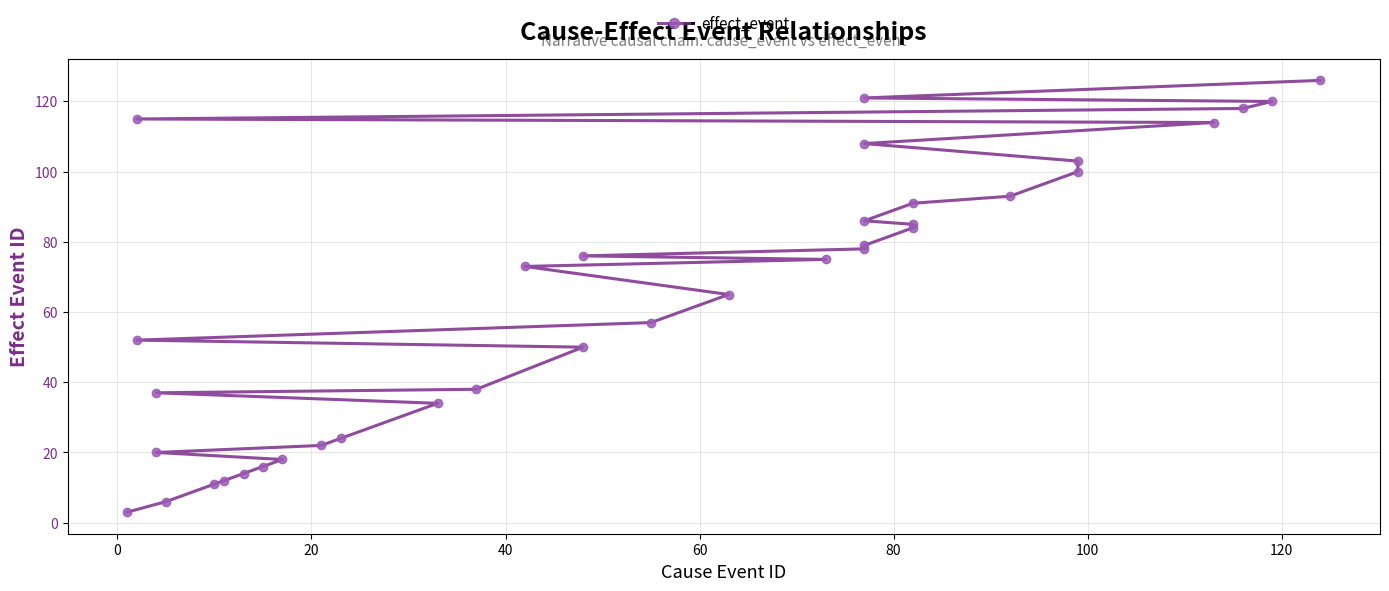

What is the minimum value shown in the chart?

3